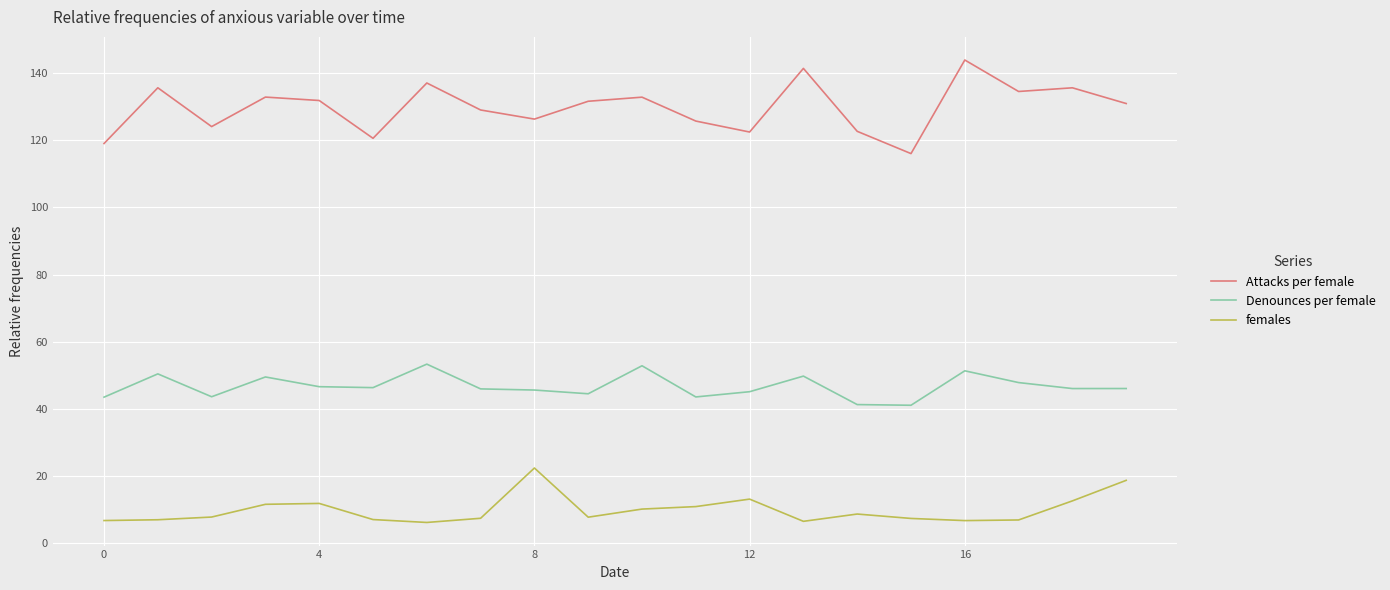

True or false: Denounces per female and Attacks per female cross at least once.

False